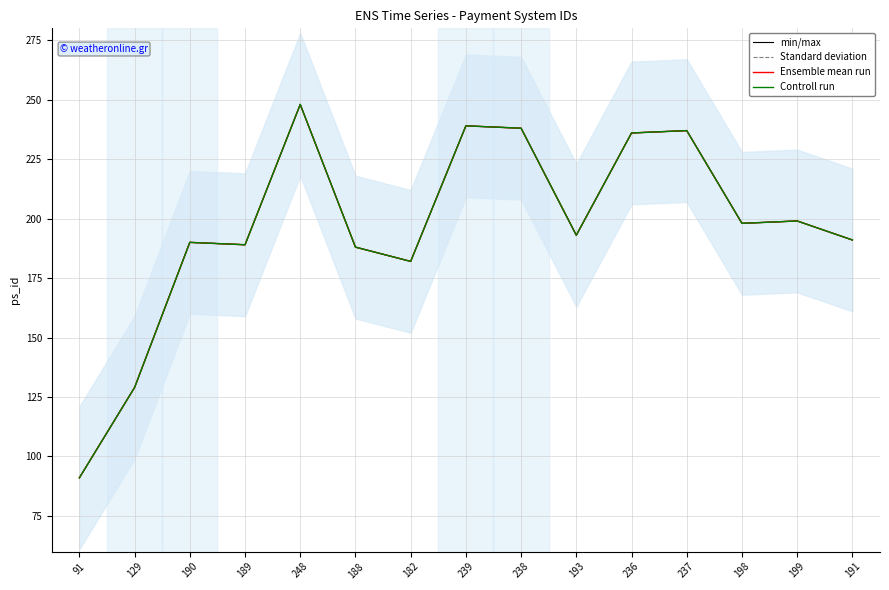

Reading left to right, extract all data points from this chart.

min/max: 91	129	190	189	248	188	182	239	238	193	236	237	198	199	191
Standard deviation: 91	129	190	189	248	188	182	239	238	193	236	237	198	199	191
Ensemble mean run: 91	129	190	189	248	188	182	239	238	193	236	237	198	199	191
Controll run: 91	129	190	189	248	188	182	239	238	193	236	237	198	199	191